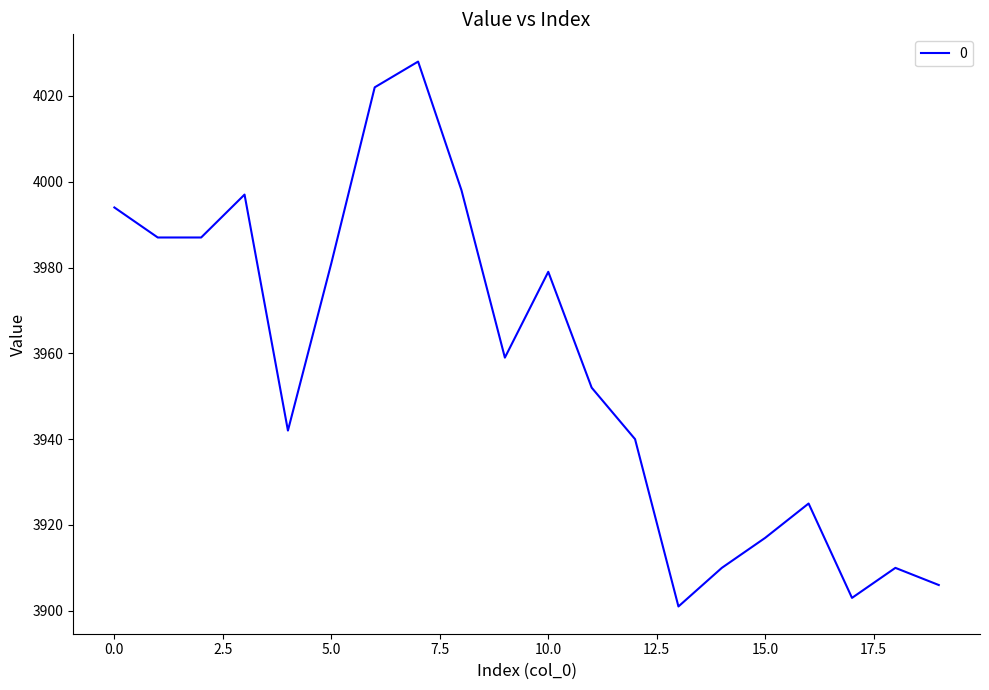

What is the minimum value shown in the chart?

3901